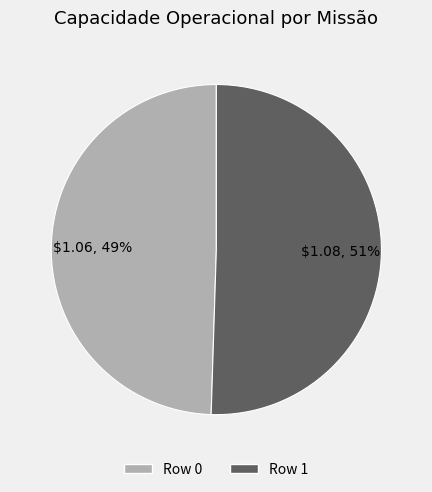

Is the sum of Row 1 and Row 0 greater than half?

Yes